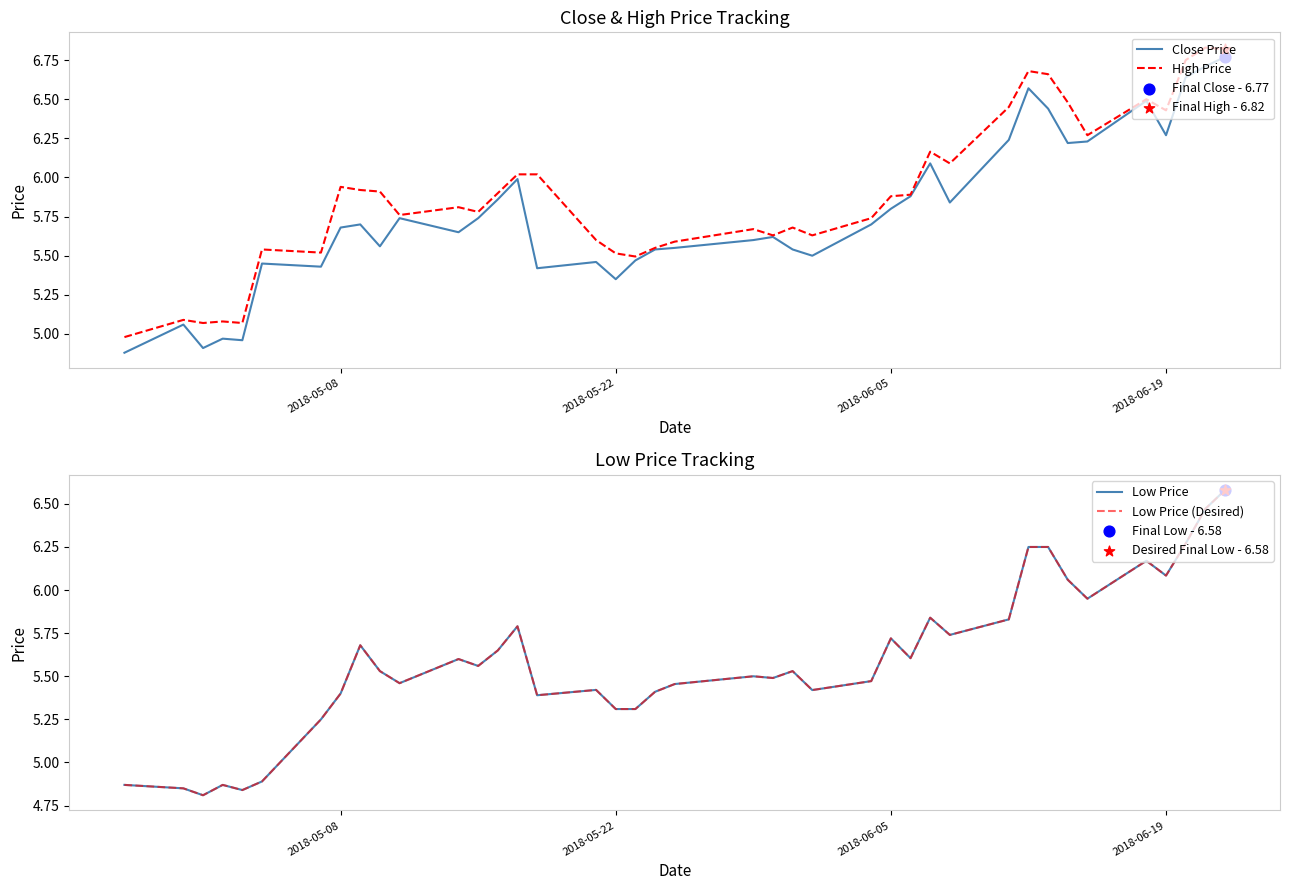

Which series reaches the minimum Y coordinate?

Low Price